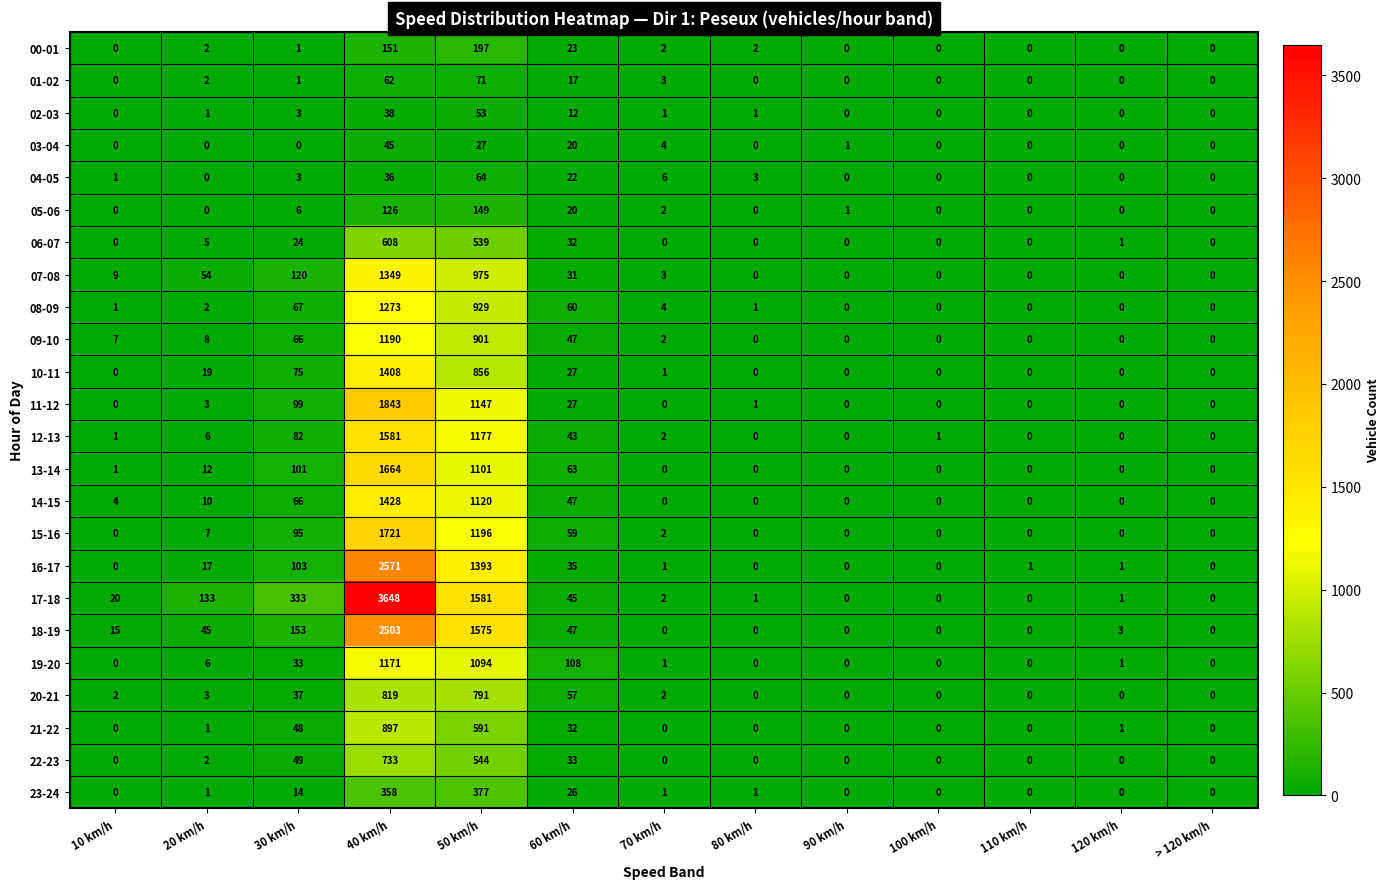

Between 50 km/h and 60 km/h, which series saw the biggest shift?

17-18